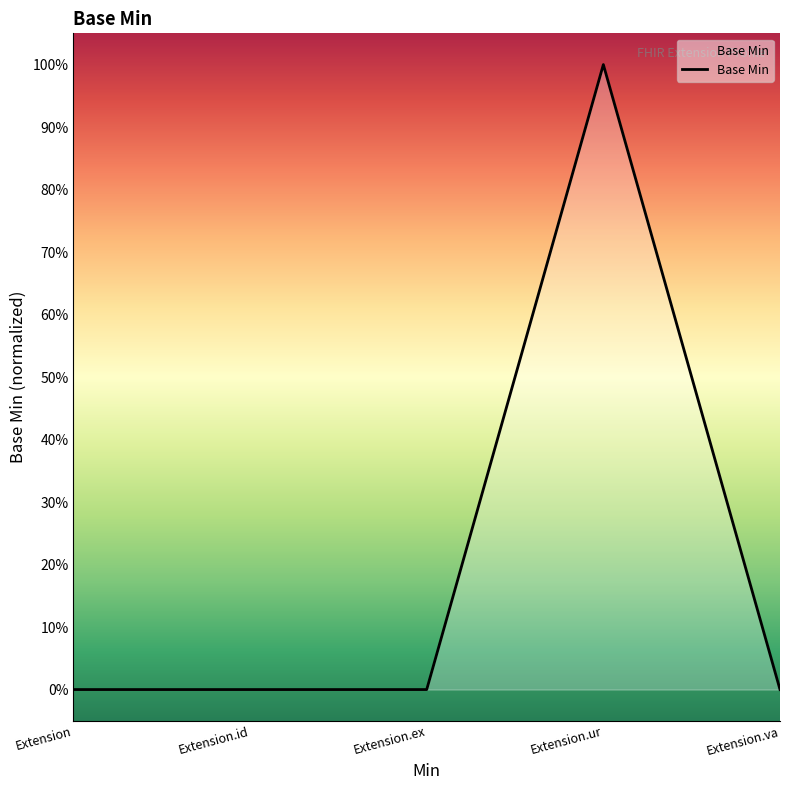

Which label corresponds to the largest value in the chart?

Extension.ur